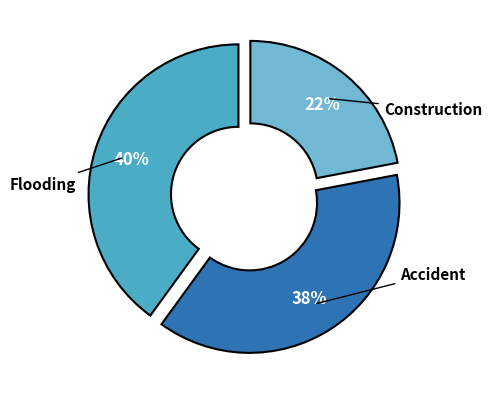

Is it true that Accident is 43% of the pie?

False